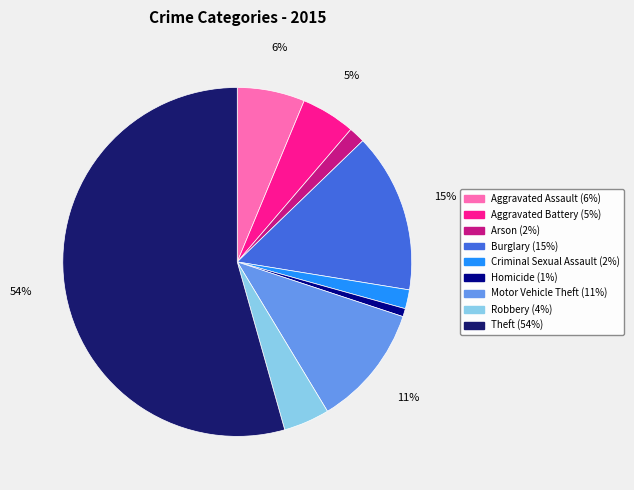

The Theft slice represents 49% of the pie. True or false?

False